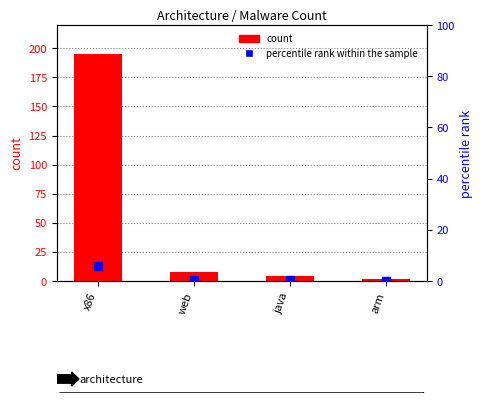

What is the total value across all series at arm?

2.0